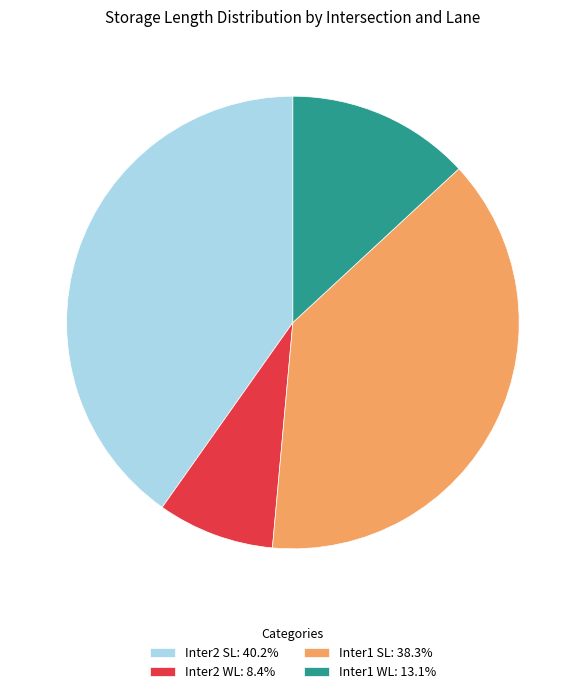

Combined, do Inter1 SL: 38.3% and Inter2 WL: 8.4% account for over 50%?

No